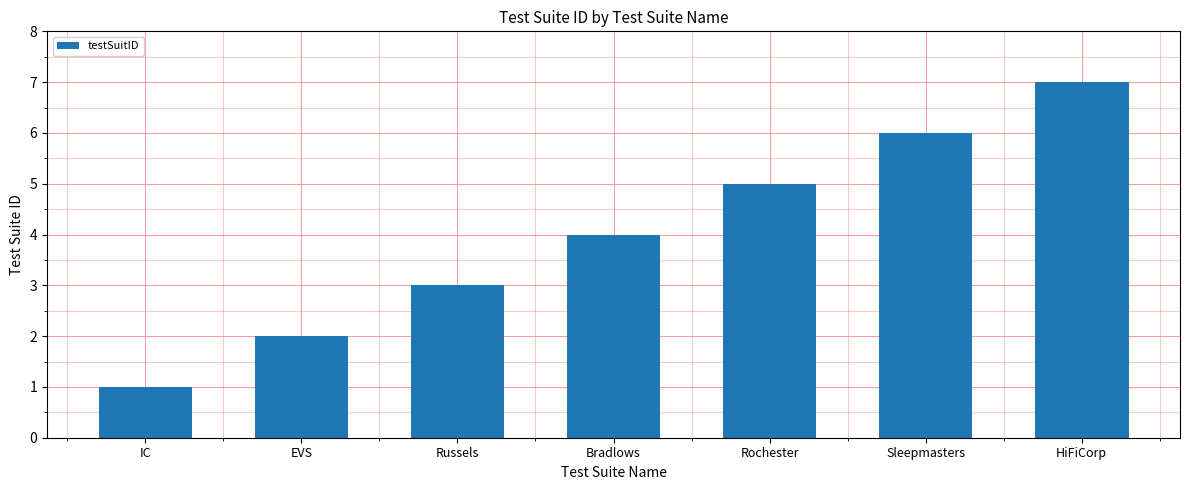

What is the ratio of the value at HiFiCorp to the value at EVS?

3.5